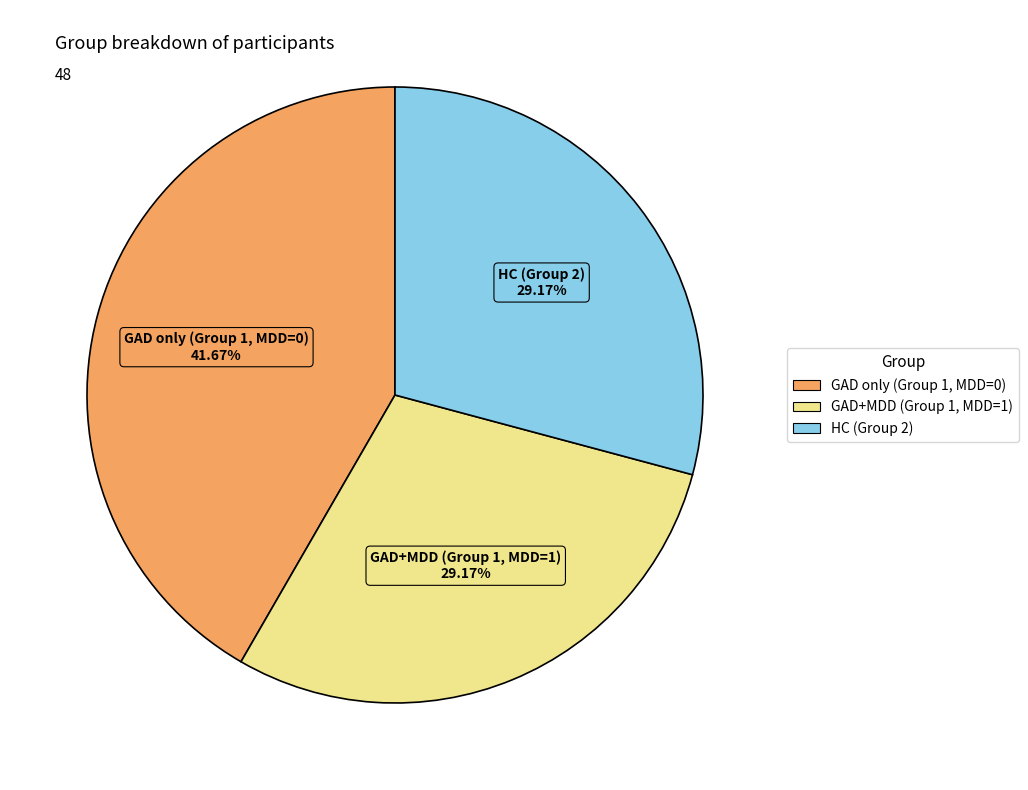

Is there any slice that represents more than half of the pie?

No